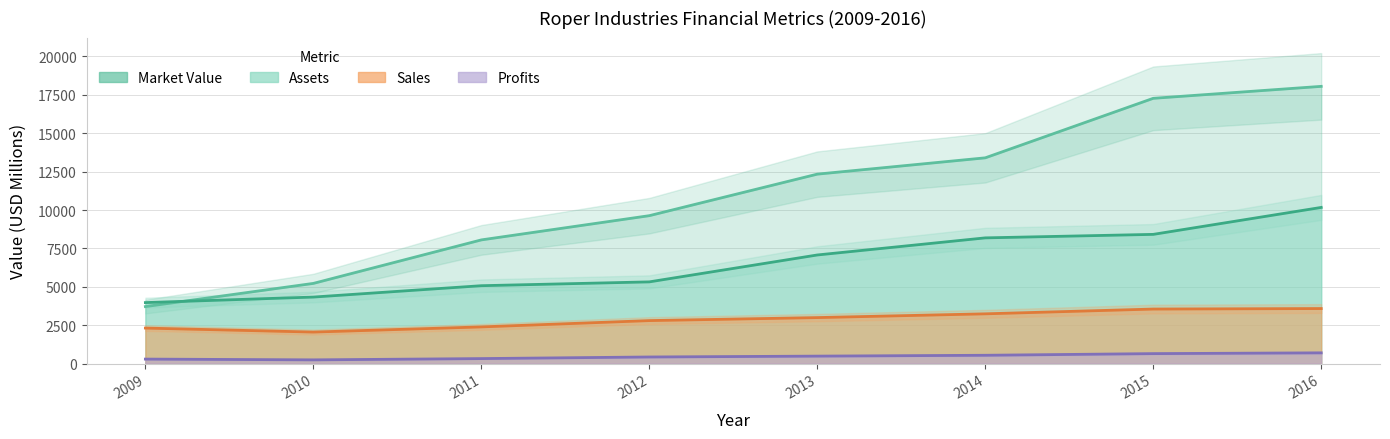

At which label is Profits closest to 468?

2013